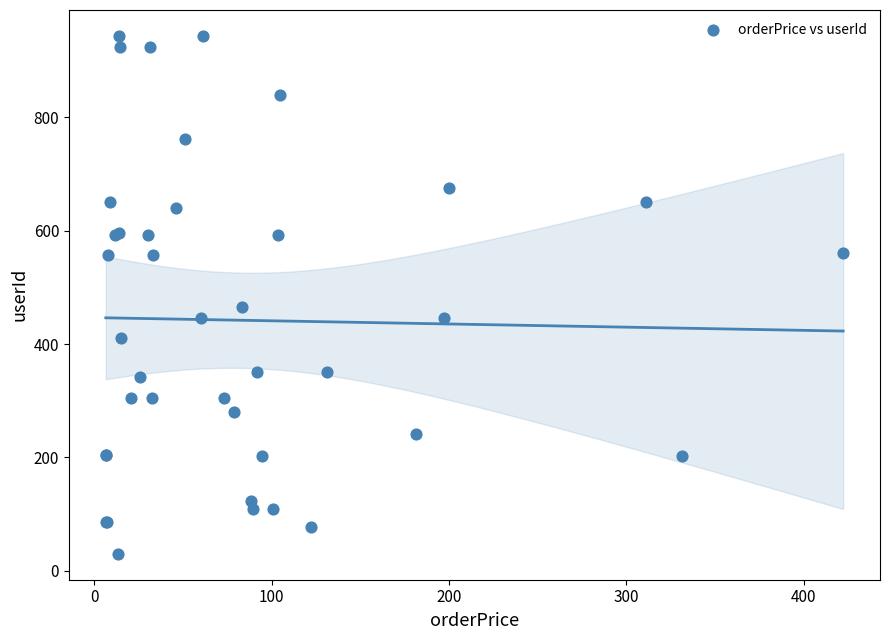

What Y value in the scatter plot is closest to 487?

465